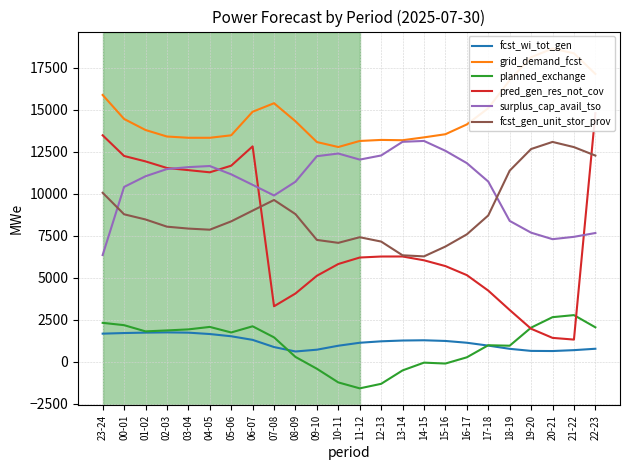

Reading right to left, transcribe all the data shown in this chart.

fcst_wi_tot_gen: 22-23=772	21-22=689	20-21=636	19-20=644	18-19=768	17-18=959	16-17=1130	15-16=1237	14-15=1277	13-14=1262	12-13=1215	11-12=1129	10-11=952	09-10=716	08-09=609	07-08=873	06-07=1301	05-06=1516	04-05=1649	03-04=1731	02-03=1747	01-02=1733	00-01=1708	23-24=1671
grid_demand_fcst: 22-23=17142	21-22=18371	20-21=18654	19-20=18135	18-19=16771	17-18=15099	16-17=14134	15-16=13550	14-15=13363	13-14=13193	12-13=13211	11-12=13149	10-11=12788	09-10=13085	08-09=14323	07-08=15397	06-07=14889	05-06=13486	04-05=13338	03-04=13339	02-03=13414	01-02=13802	00-01=14460	23-24=15888
planned_exchange: 22-23=2049	21-22=2776	20-21=2653	19-20=2030	18-19=953	17-18=981	16-17=262	15-16=-109	14-15=-55	13-14=-518	12-13=-1317	11-12=-1587	10-11=-1233	09-10=-420	08-09=286	07-08=1450	06-07=2110	05-06=1742	04-05=2073	03-04=1925	02-03=1863	01-02=1807	00-01=2177	23-24=2315
pred_gen_res_not_cov: 22-23=14802	21-22=1318	20-21=1420	19-20=1963	18-19=3082	17-18=4236	16-17=5158	15-16=5696	14-15=6041	13-14=6268	12-13=6266	11-12=6206	10-11=5820	09-10=5119	08-09=4063	07-08=3302	06-07=12827	05-06=11676	04-05=11282	03-04=11411	02-03=11540	01-02=11932	00-01=12255	23-24=13486
surplus_cap_avail_tso: 22-23=7666	21-22=7439	20-21=7299	19-20=7686	18-19=8388	17-18=10731	16-17=11829	15-16=12563	14-15=13150	13-14=13099	12-13=12285	11-12=12039	10-11=12401	09-10=12242	08-09=10720	07-08=9902	06-07=10535	05-06=11161	04-05=11657	03-04=11590	02-03=11476	01-02=11047	00-01=10410	23-24=6354
fcst_gen_unit_stor_prov: 22-23=12279	21-22=12783	20-21=13092	19-20=12669	18-19=11380	17-18=8712	16-17=7586	15-16=6860	14-15=6274	13-14=6338	12-13=7157	11-12=7415	10-11=7080	09-10=7254	08-09=8792	07-08=9633	06-07=9000	05-06=8360	04-05=7863	03-04=7930	02-03=8044	01-02=8473	00-01=8781	23-24=10062